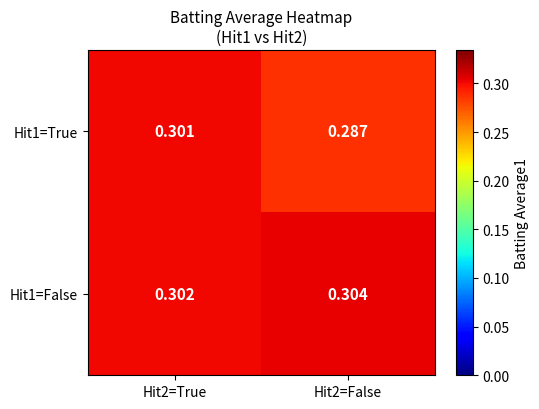

Is the value of Hit1=False at Hit2=False greater than the value of Hit1=True at Hit2=False?

Yes